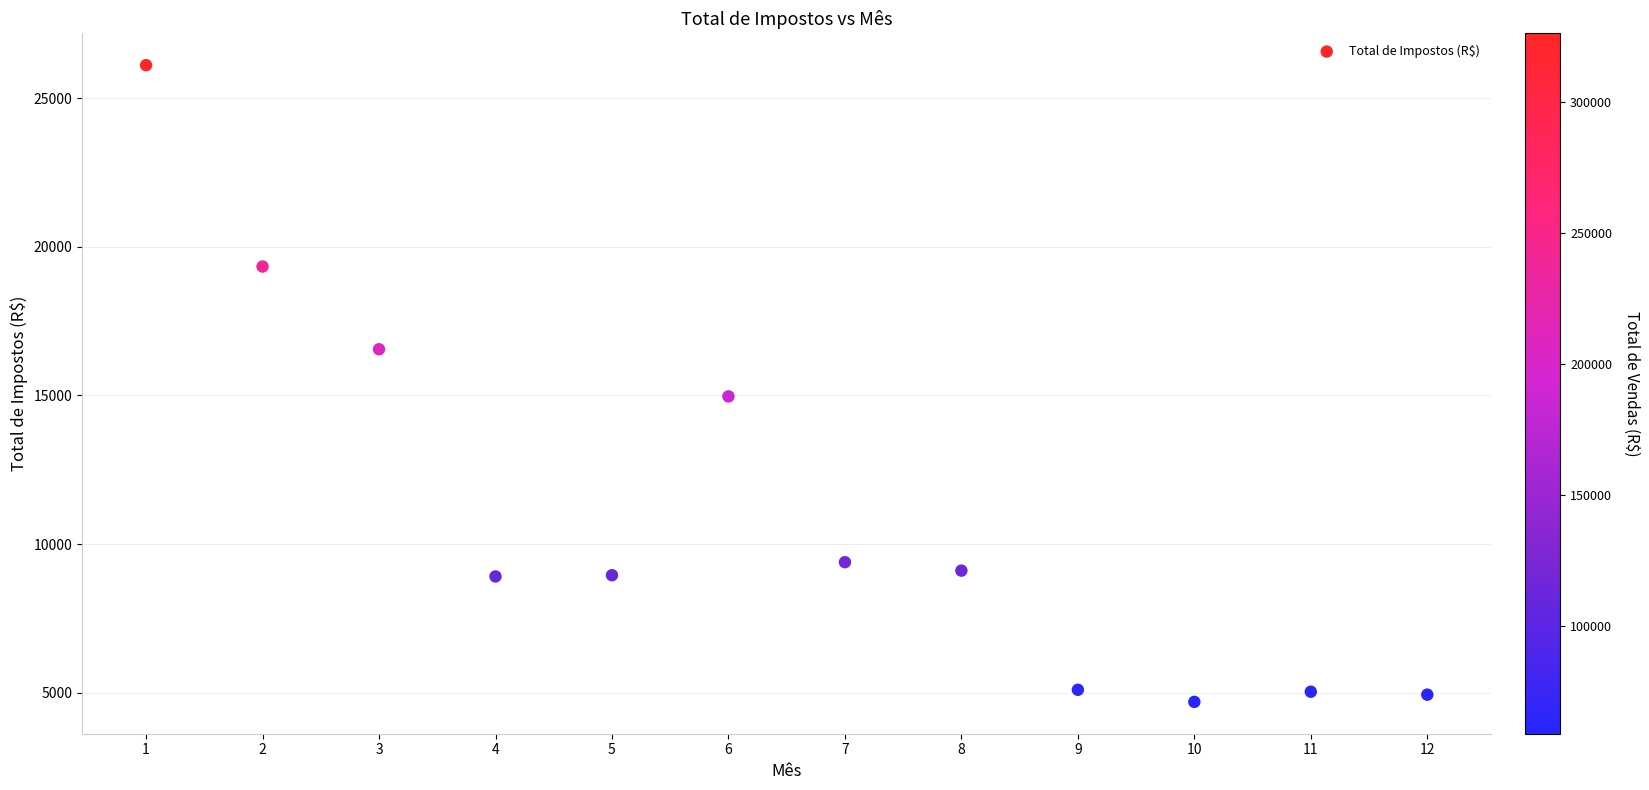

What is the range of Y values (max minus min)?

21420.0